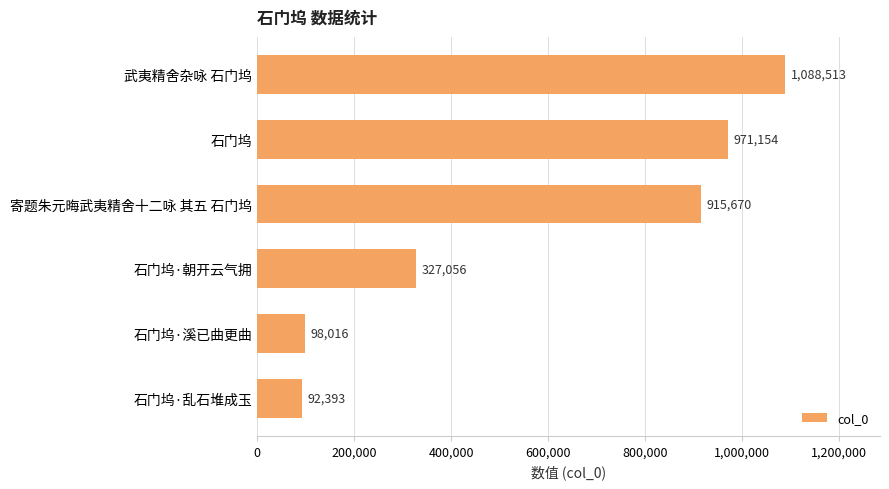

True or false: the data shows 518283 at 石门坞·朝开云气拥.

False